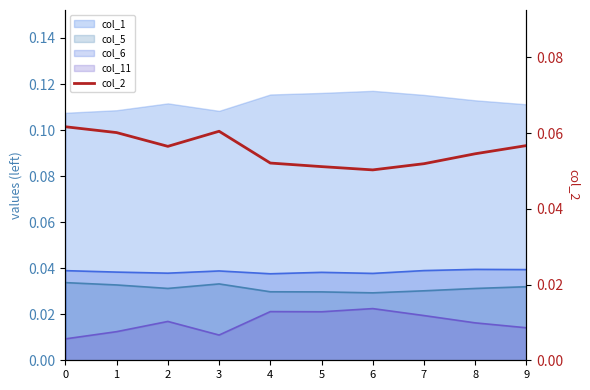

Reading left to right, extract all data points from this chart.

0.1	0.1	0.1	0.1	0.1	0.1	0.1	0.1	0.1	0.1